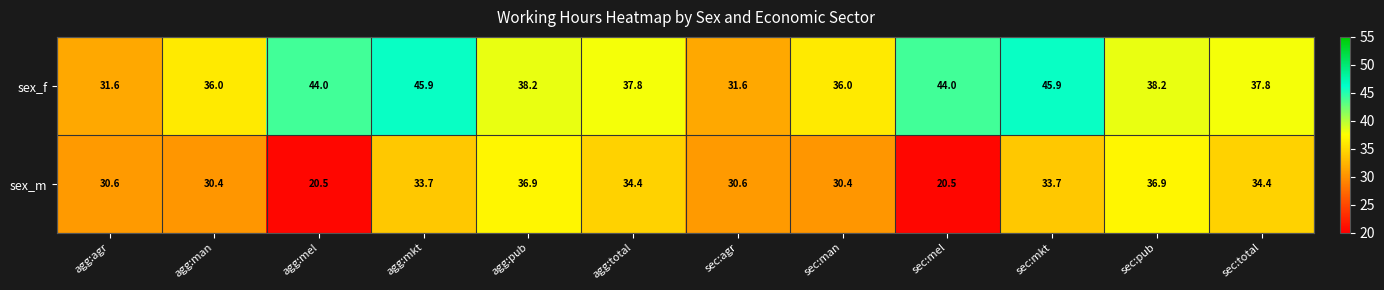

Which series has the largest range (max minus min)?

sex_m